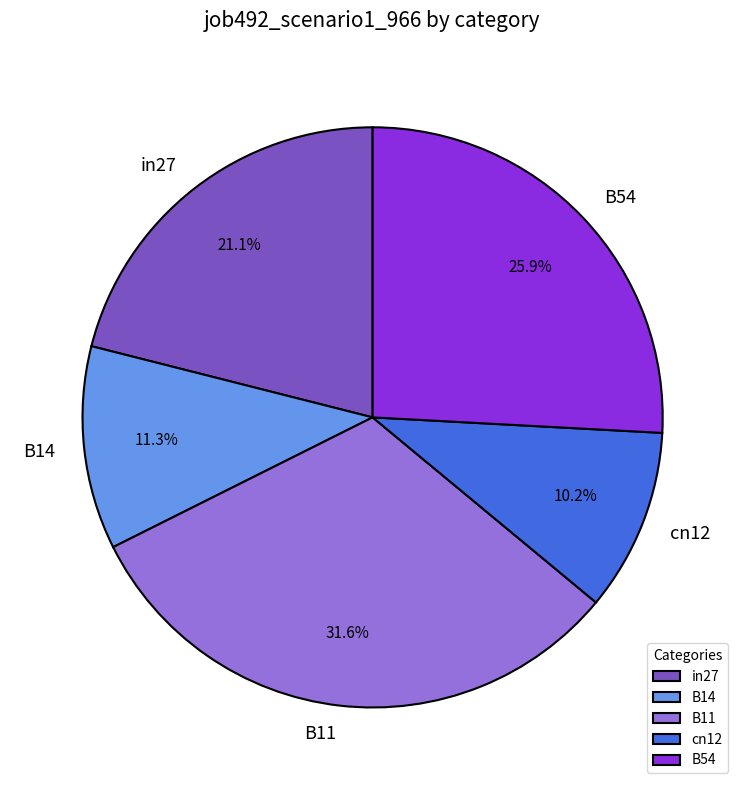

Does B11 account for over 50% of the chart?

No